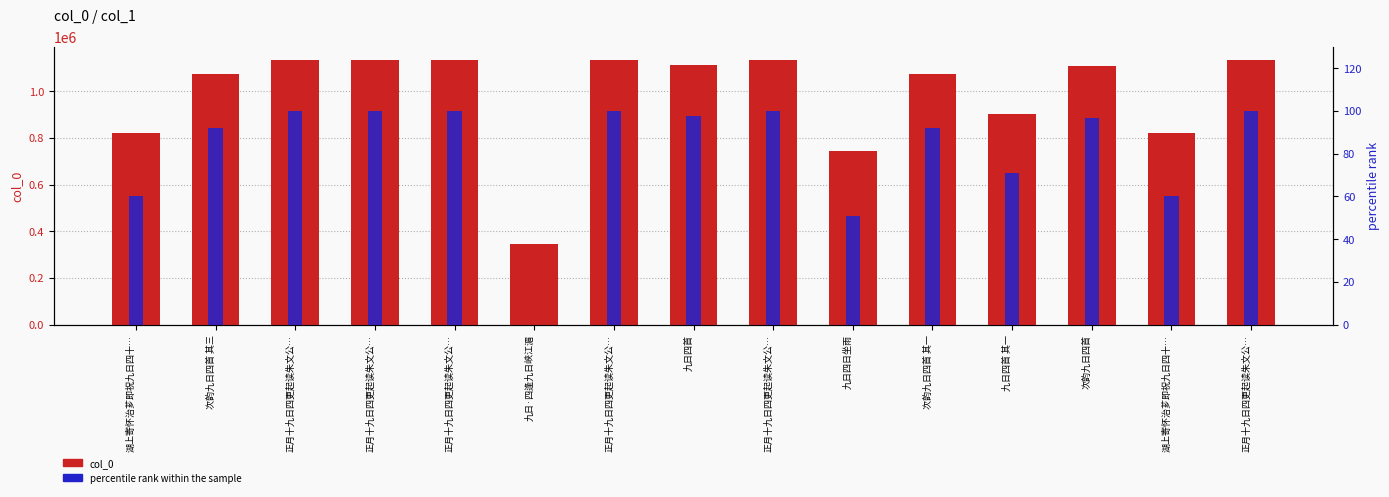

What is the label of the 5th bar from the right?

次韵九日四首 其一